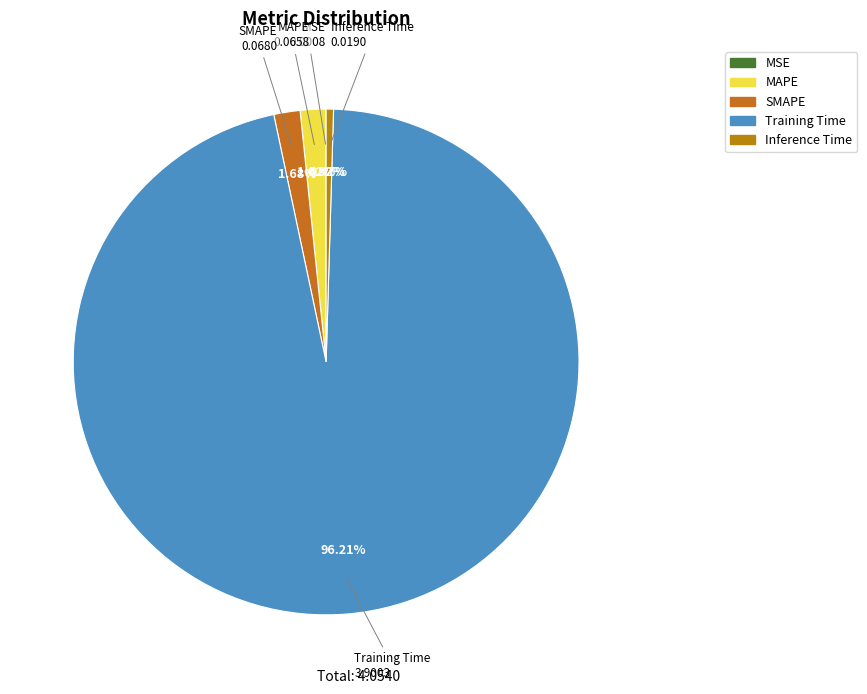

Which slice represents more than half of the pie?

Training Time